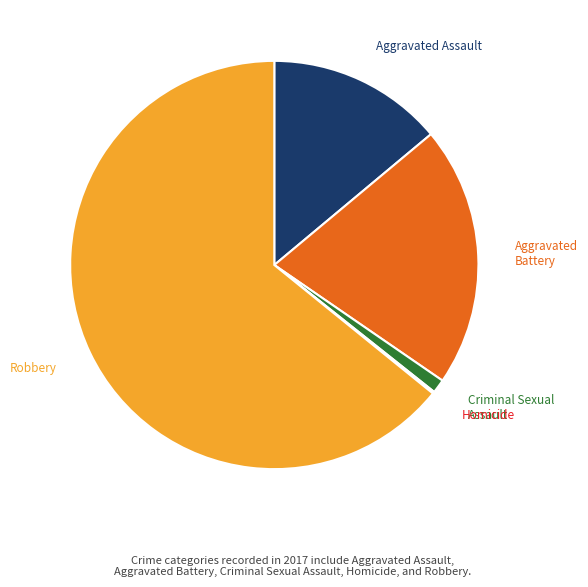

Which category has the biggest portion of the pie?

Robbery